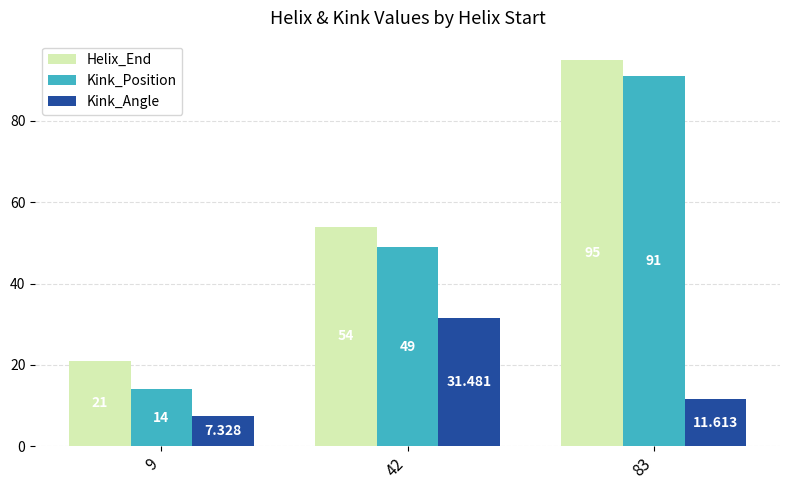

Which category has the lowest value in the Kink_Position series?

9